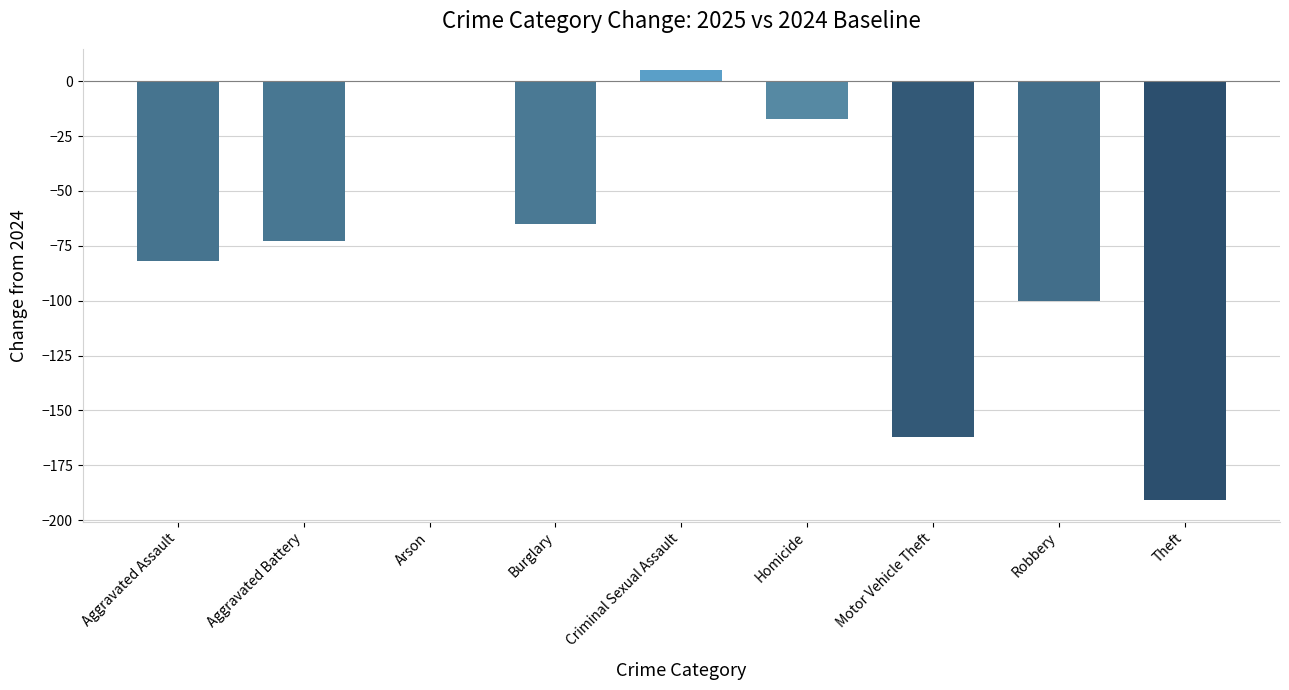

What is the approximate value at Theft?

-191